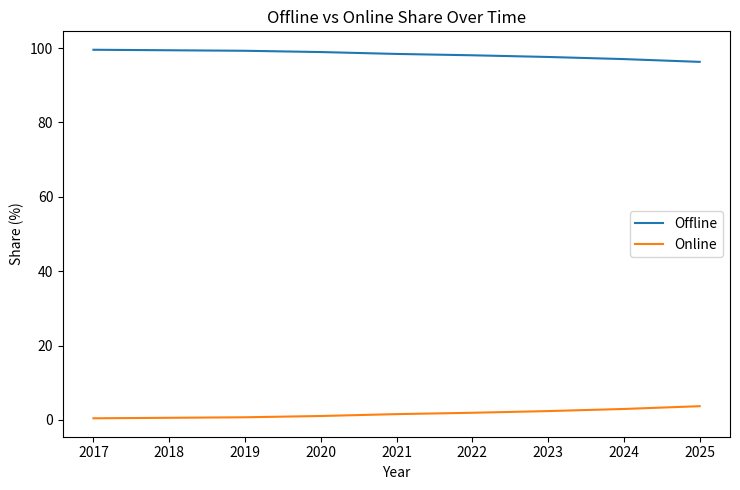

True or false: Online and Offline cross at least once.

False